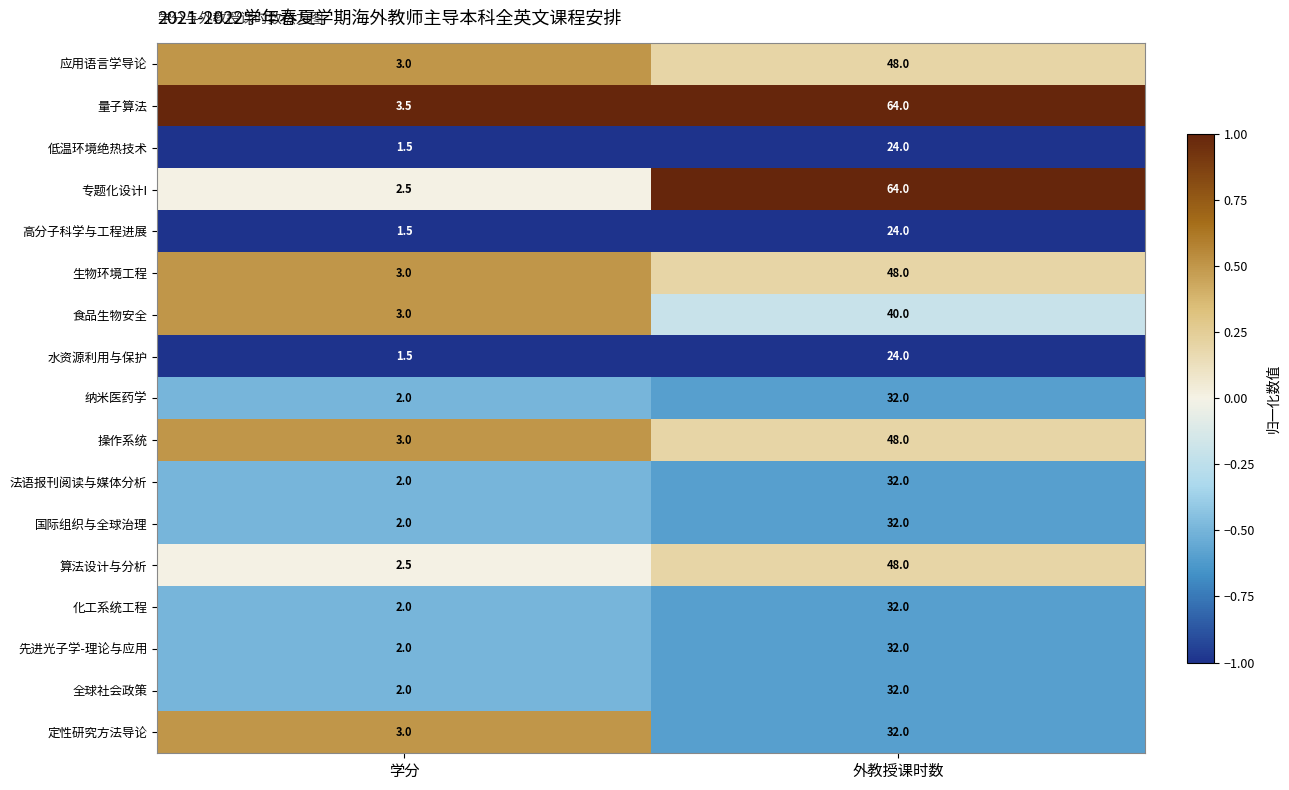

The value of 国际组织与全球治理 at 外教授课时数 is 32.0. True or false?

True